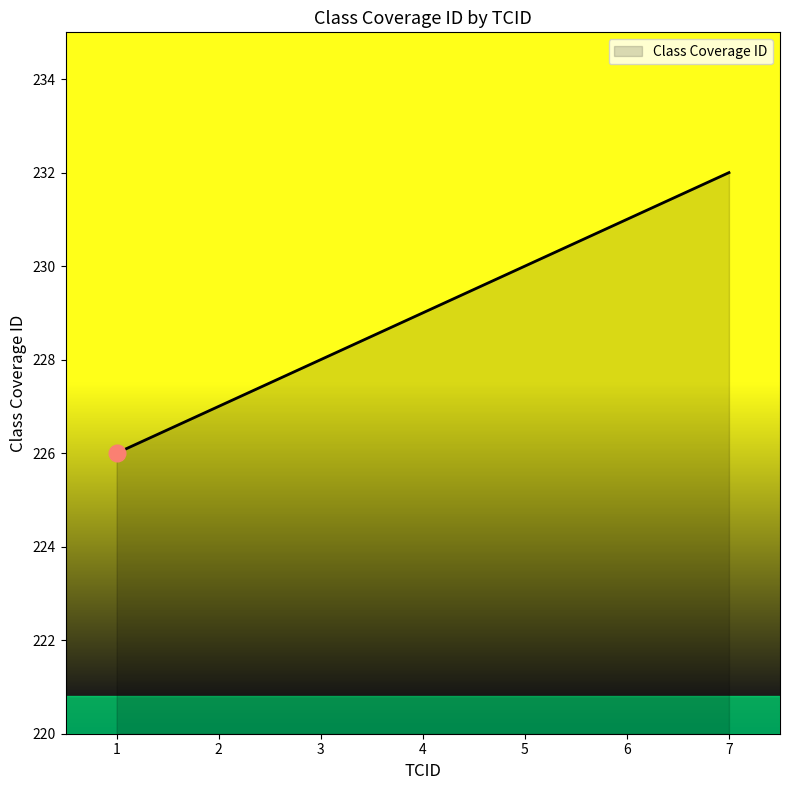

What value does the data have at 5?

230